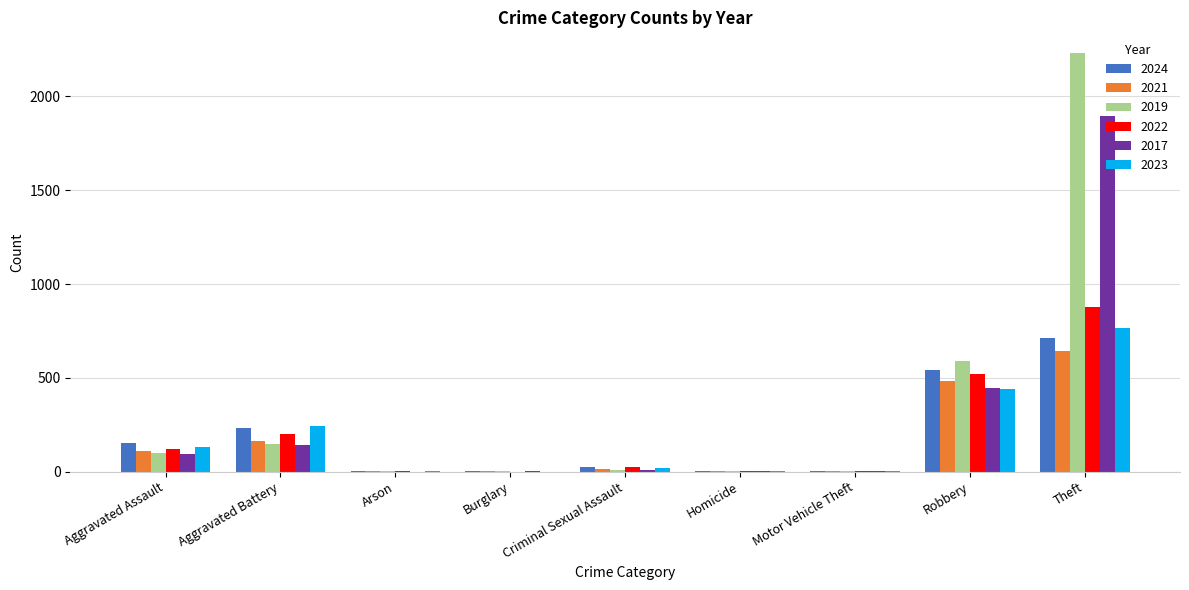

The value of 2022 at Theft is 880. True or false?

True